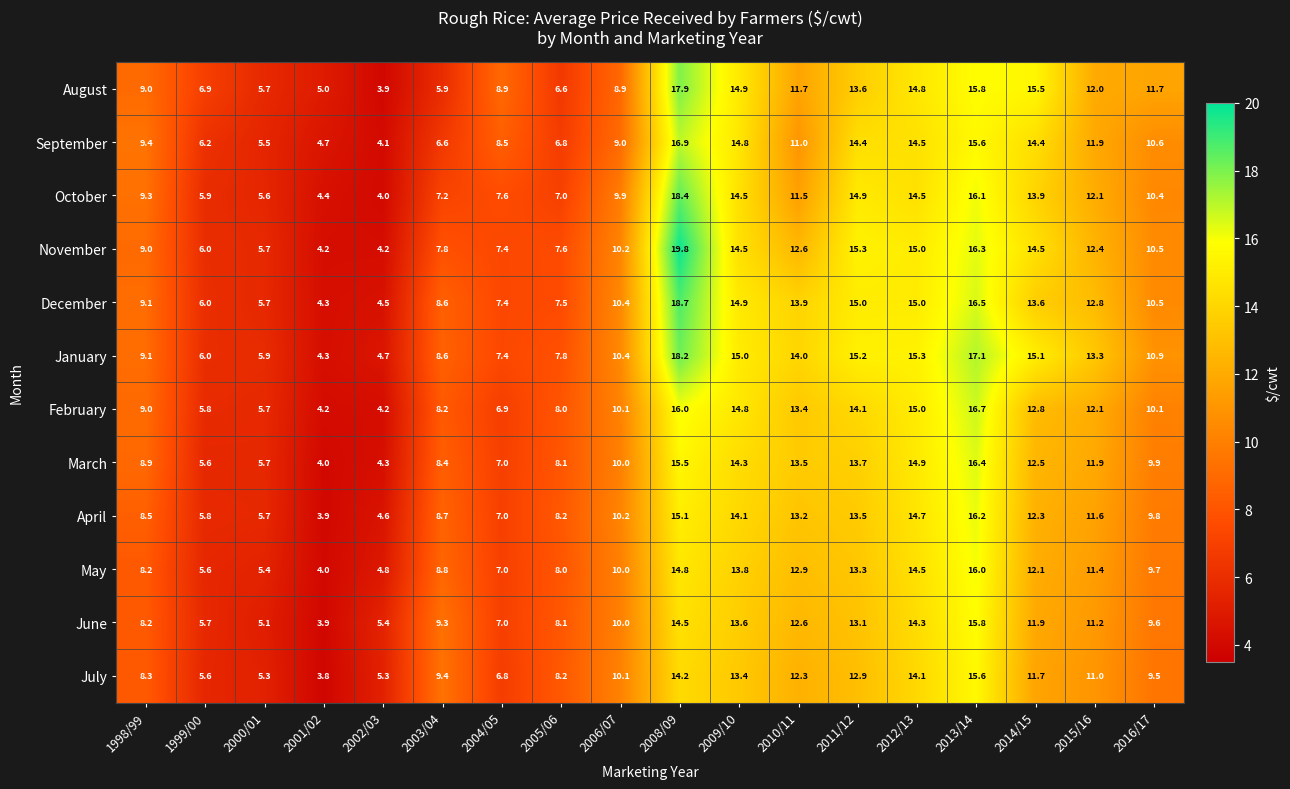

Is the value of April at 2000/01 greater than the value of August at 2013/14?

No